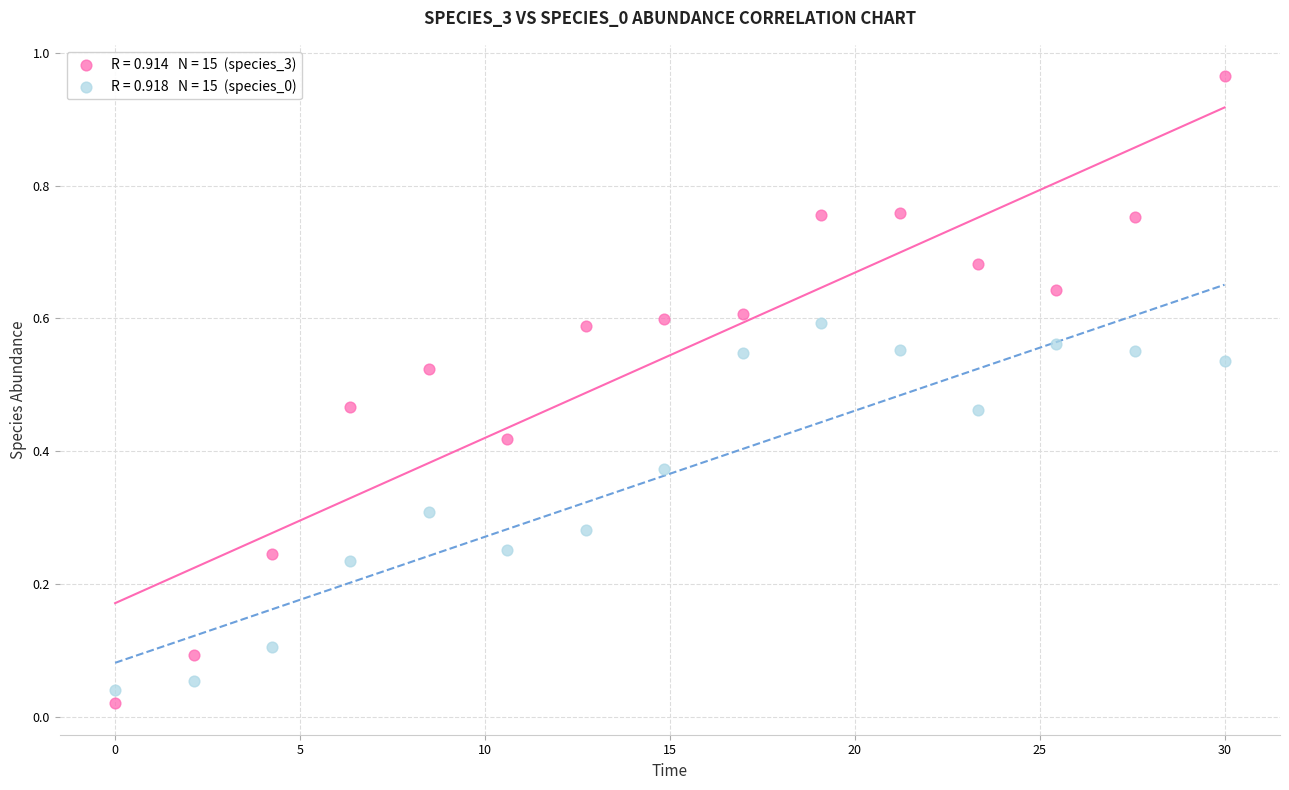

Across all data points, what is the range of Y values (max minus min)?

0.9